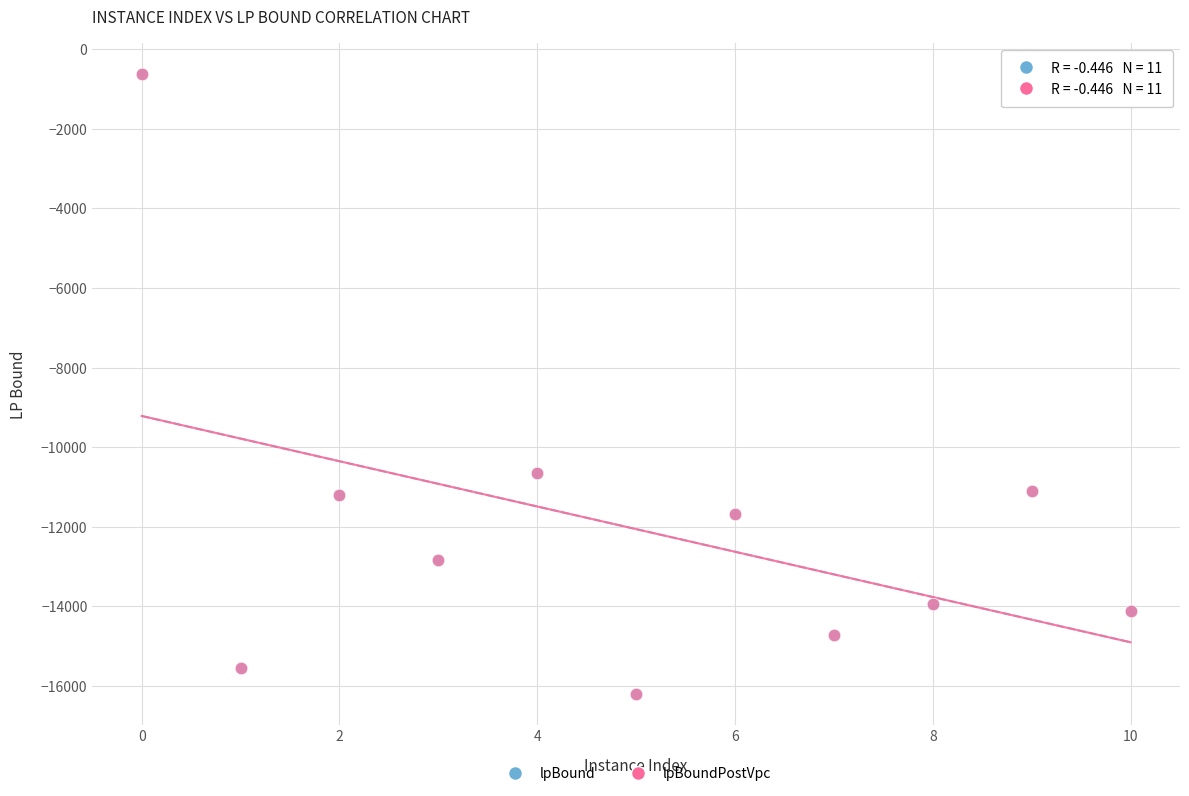

What are all the series names shown in the legend?

lpBound, lpBoundPostVpc